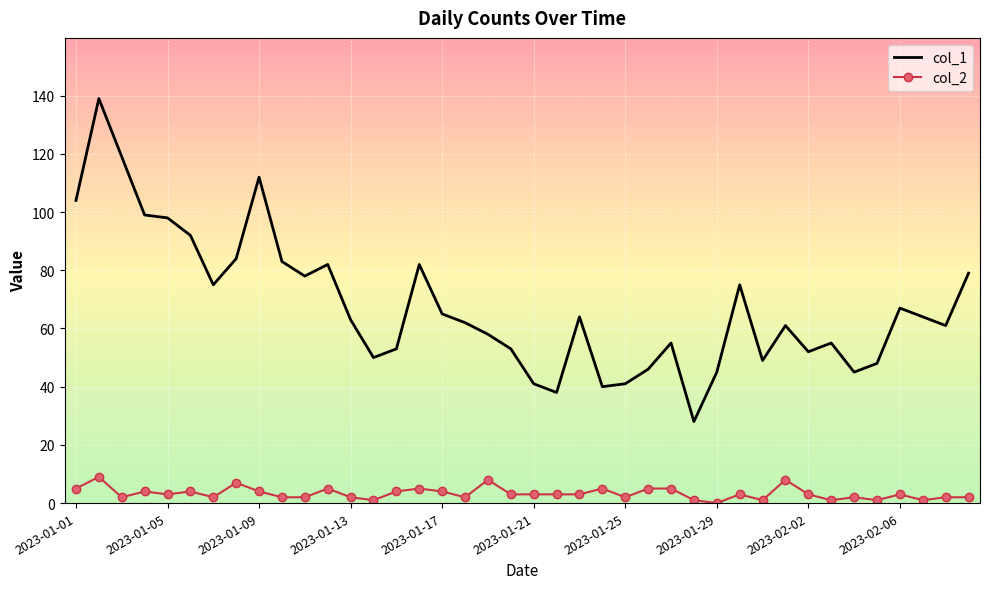

Count the col_2 values in the range 2 to 5.

29